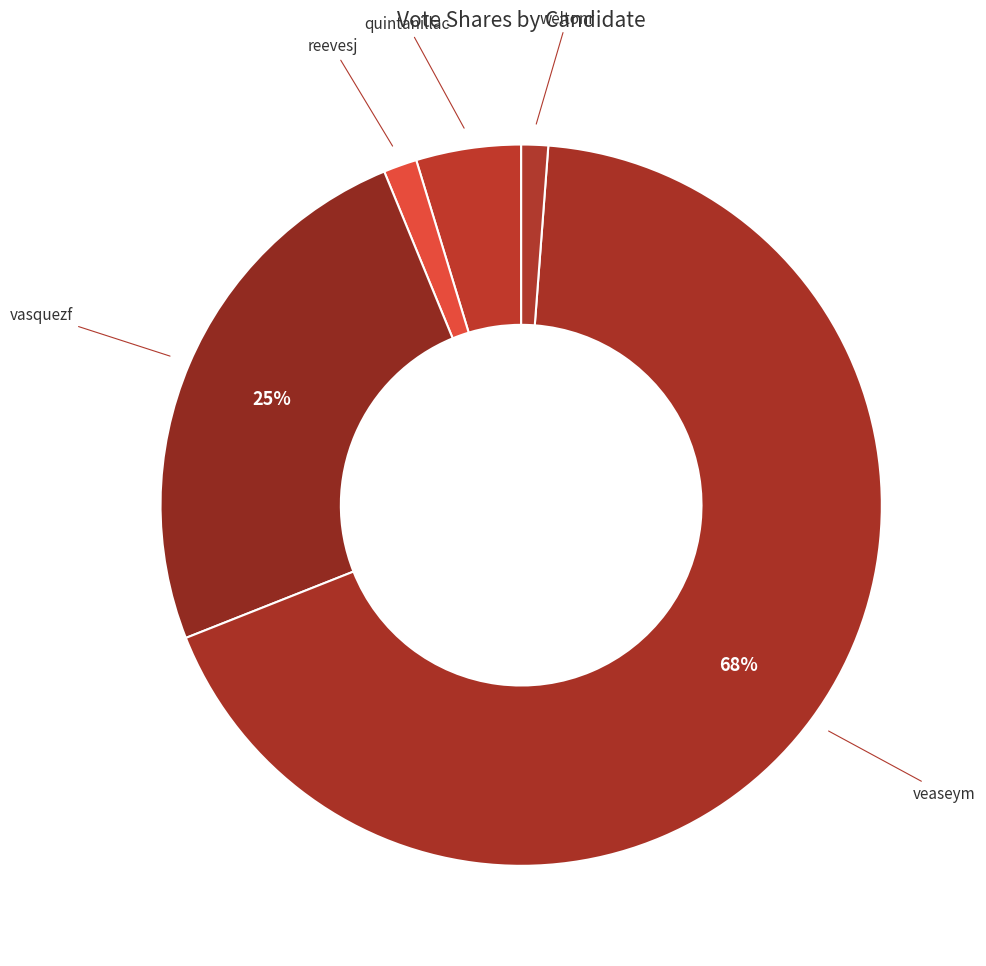

What percentage is the weltonr slice, to the nearest percent?

1%